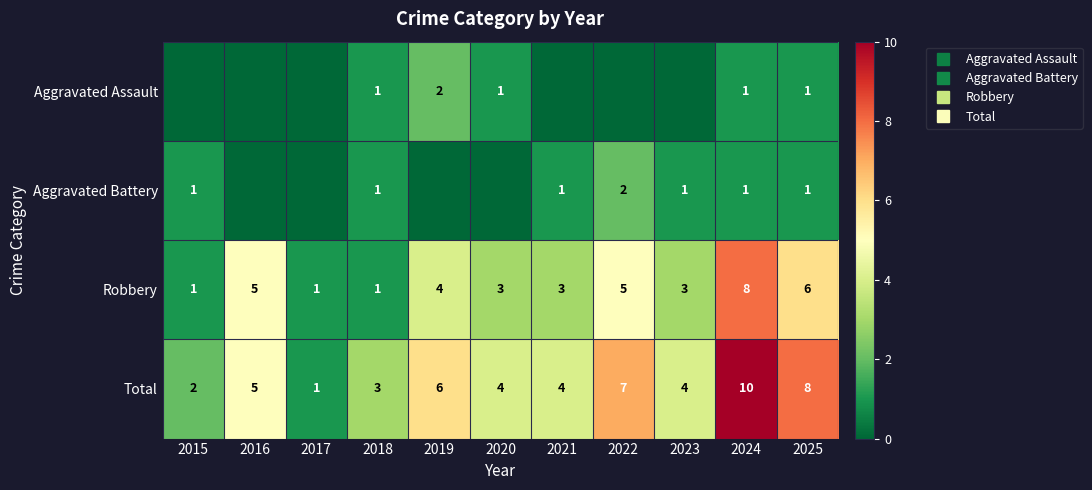

What is the difference between the maximum and minimum values in the Total series?

9